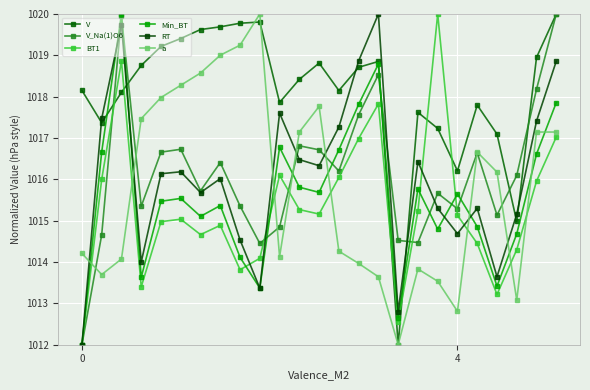

How many values in the Min_BT series exceed 1015?

16